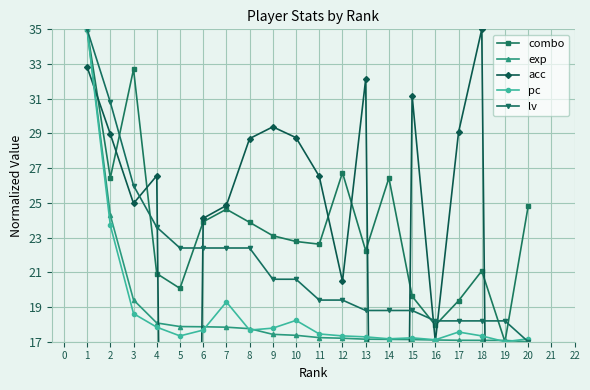

What is the maximum value shown in the chart?

35.0